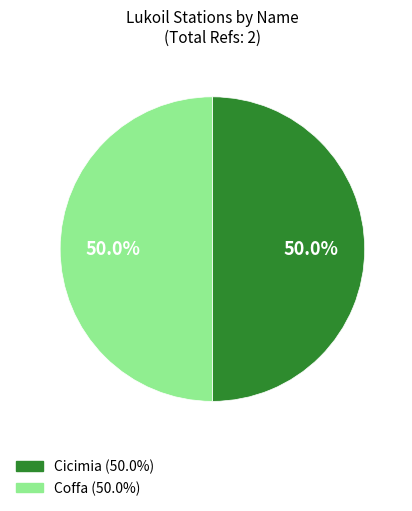

Combined, do Coffa and Cicimia account for over 50%?

Yes